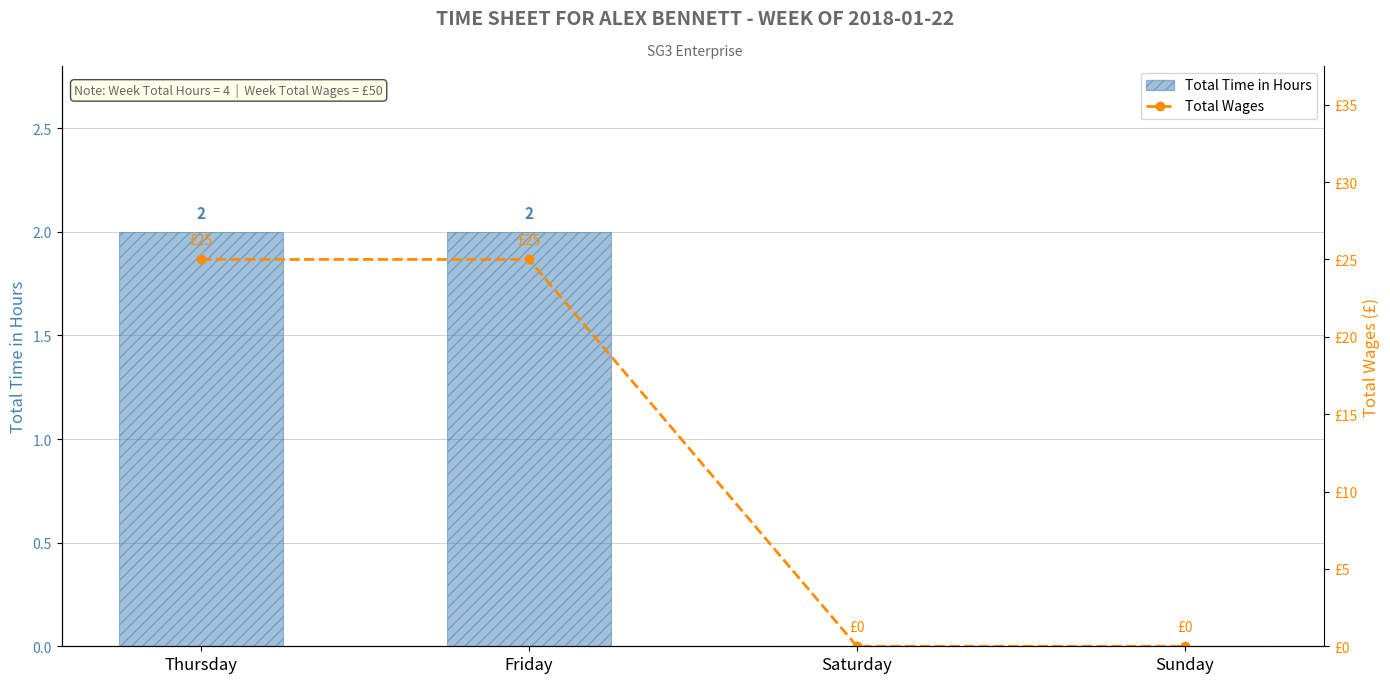

What is the sum of all Total Time in Hours values?

4